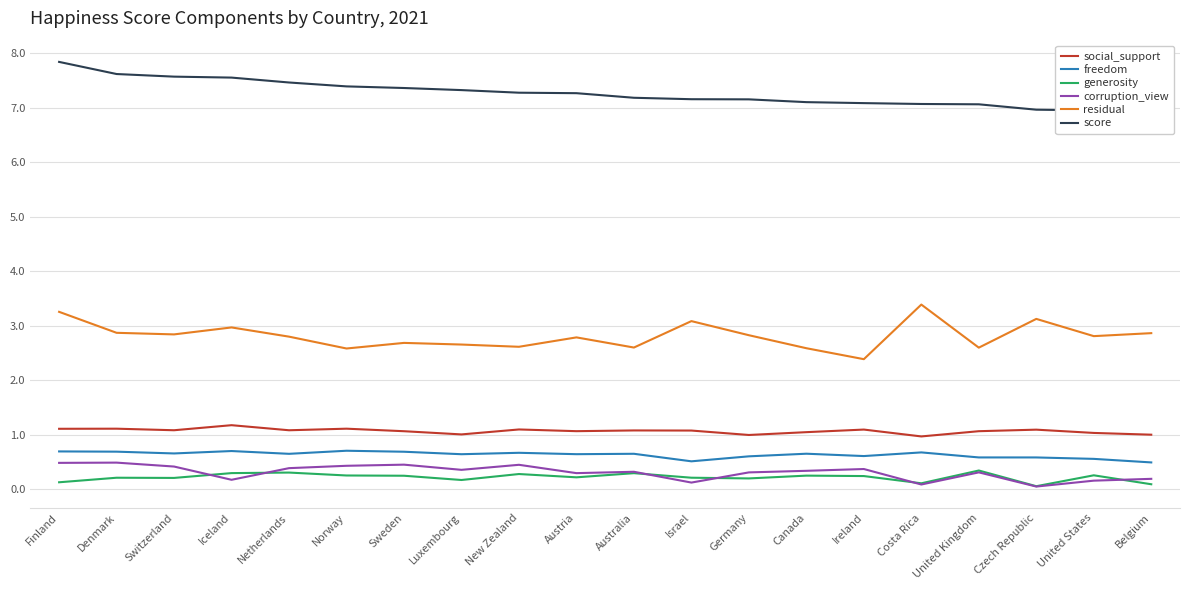

What is the total value across all series at Israel?

12.1